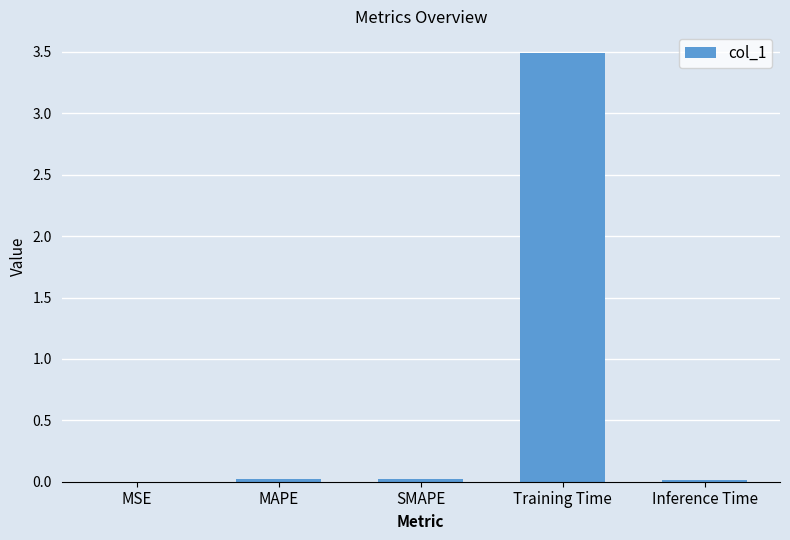

At which category does the chart reach its peak across all series?

Training Time